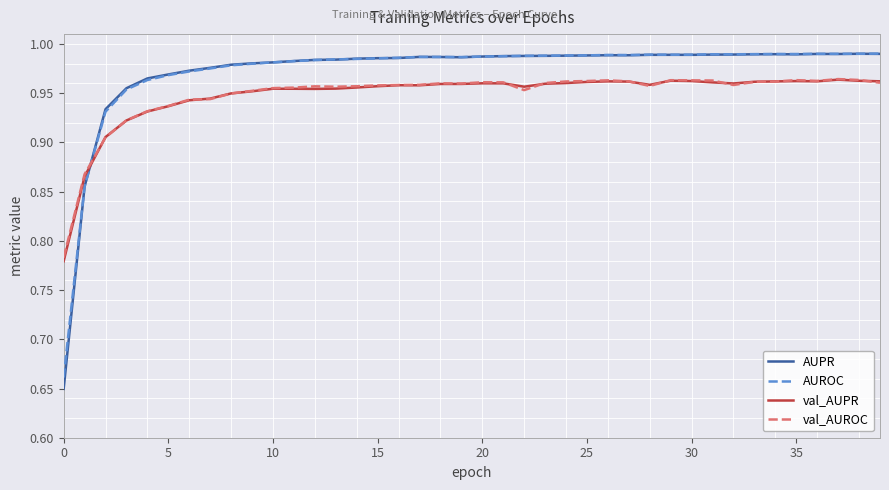

True or false: val_AUPR and AUPR intersect in this chart.

True